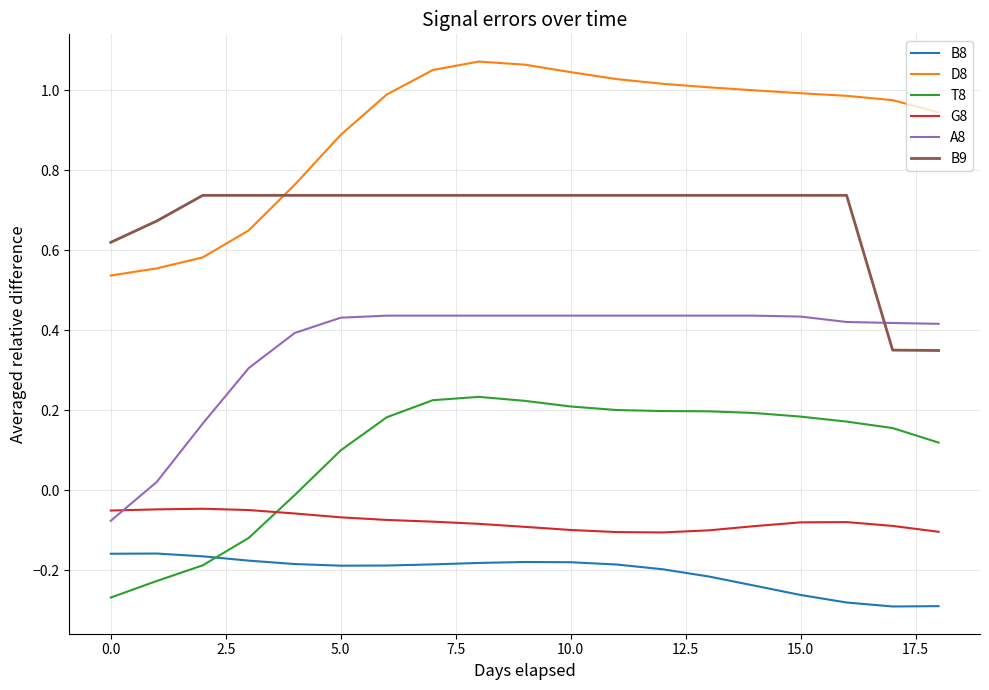

True or false: G8 and B9 cross at least once.

False